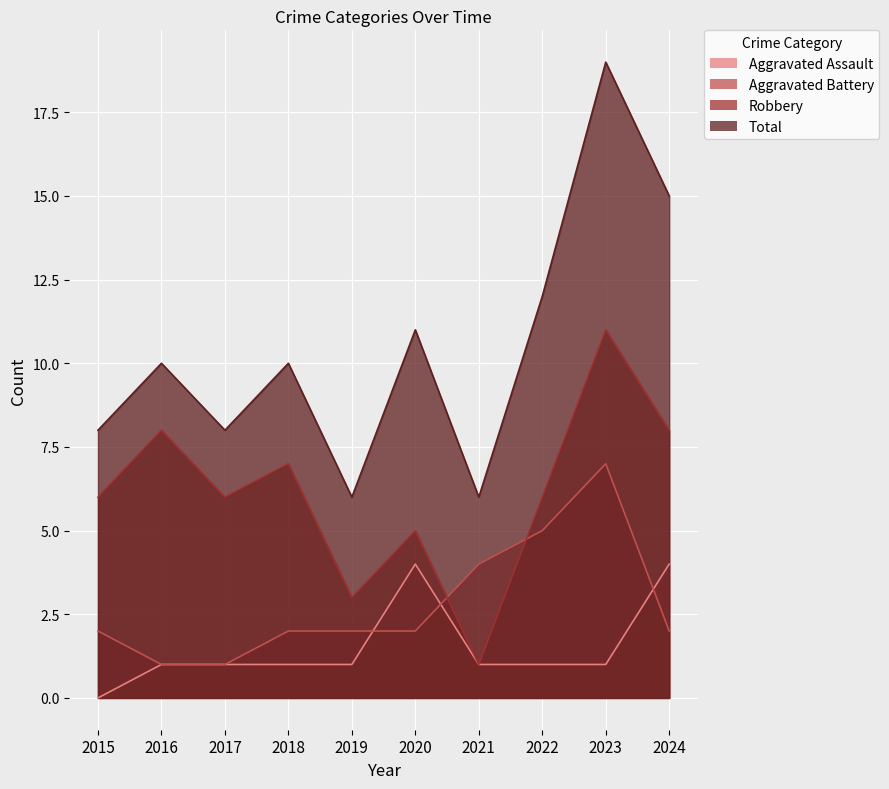

How many times do Robbery and Aggravated Battery cross each other?

2